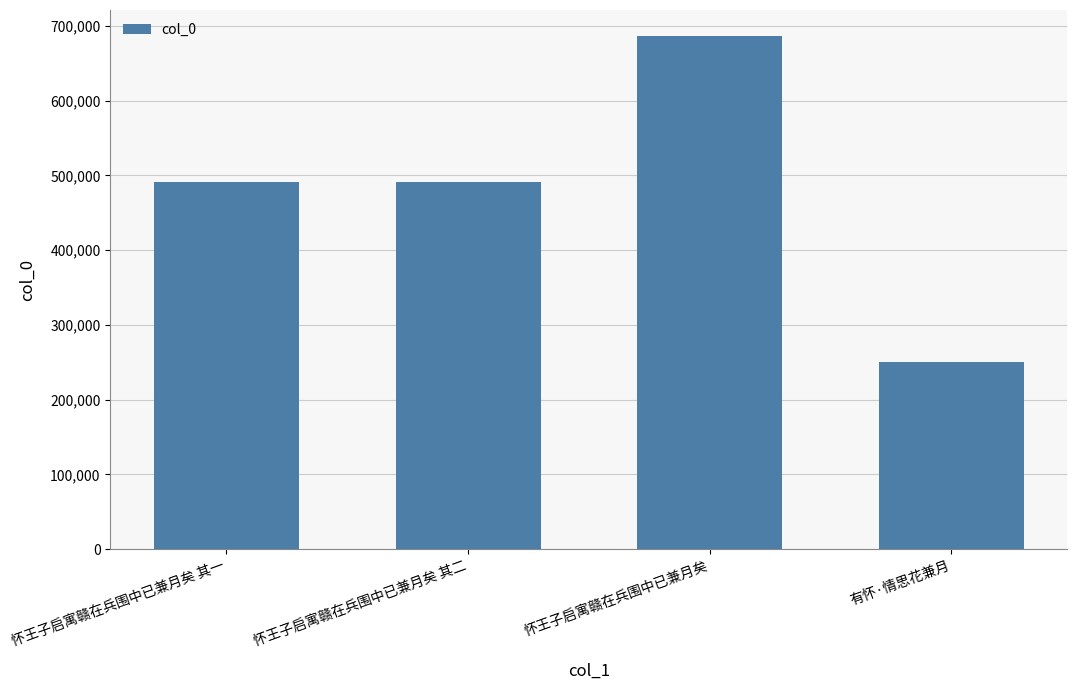

How many bars are there in total?

4